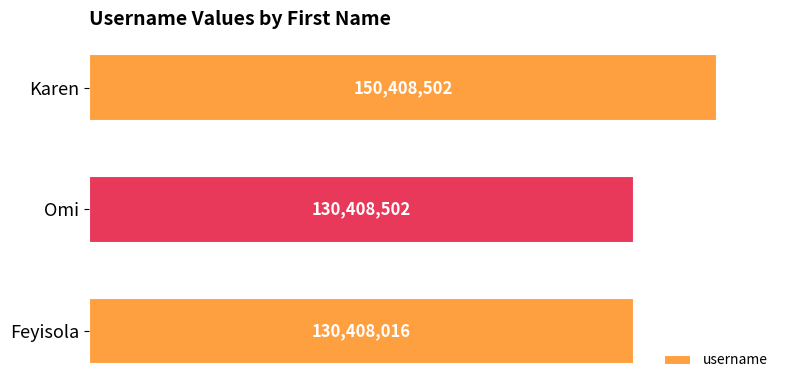

Are the bars horizontal?

Yes